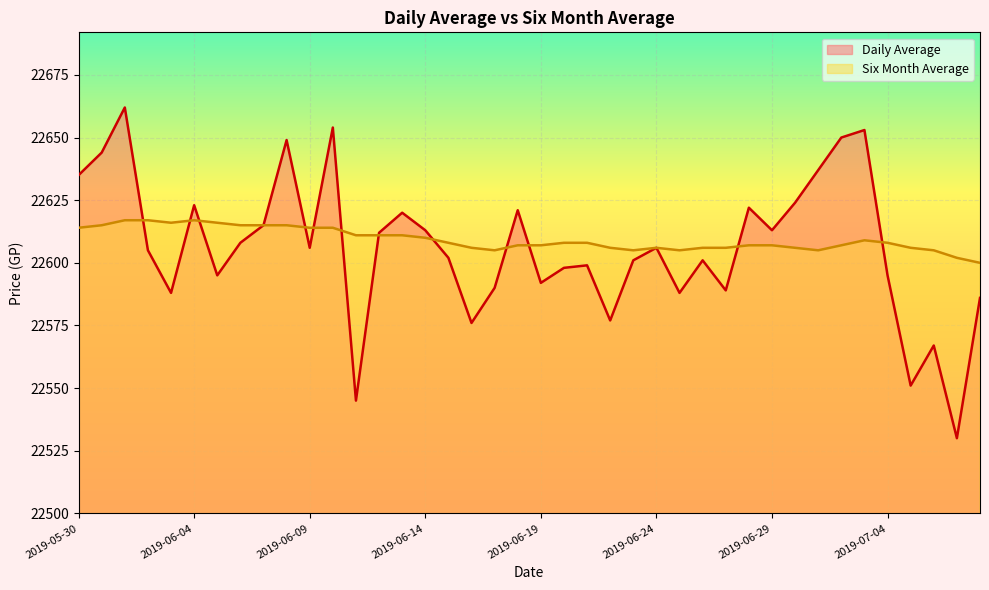

At which label does Six Month Average first exceed 22608?

2019-05-30